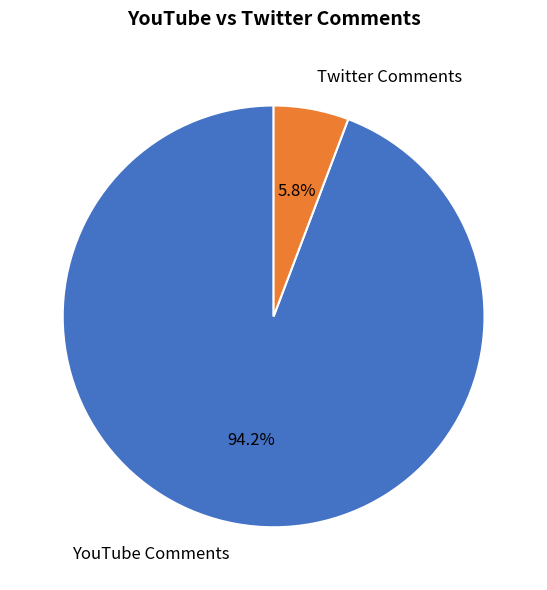

Rank the categories by value from lowest to highest.

Twitter Comments, YouTube Comments